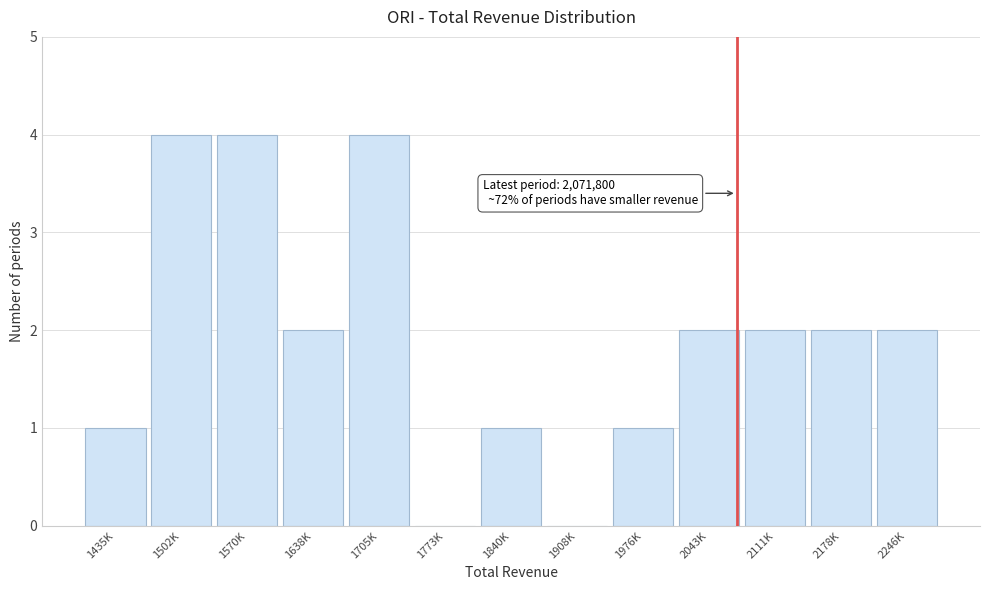

Reading left to right, extract all data points from this chart.

1435K=1	1502K=4	1570K=4	1638K=2	1705K=4	1773K=0	1840K=1	1908K=0	1976K=1	2043K=2	2111K=2	2178K=2	2246K=2